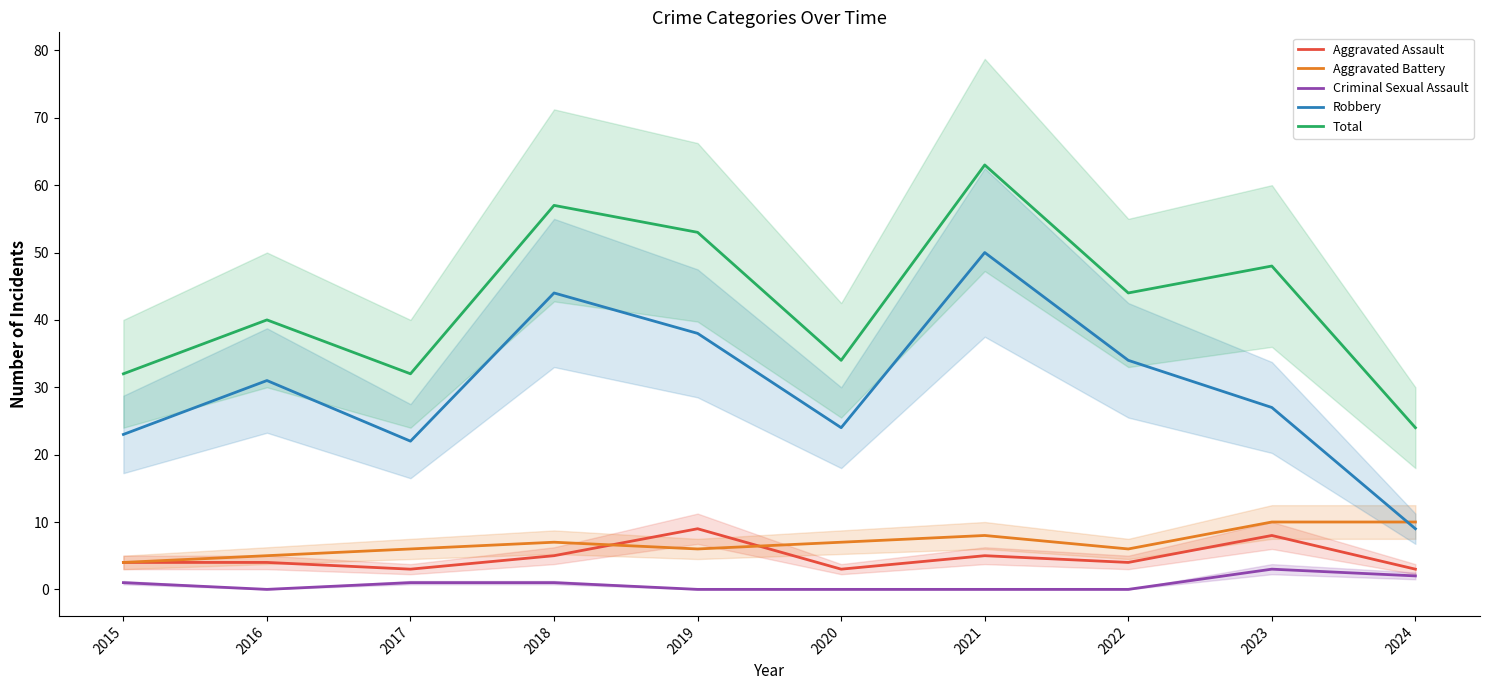

What is the sum of all Total values?

427